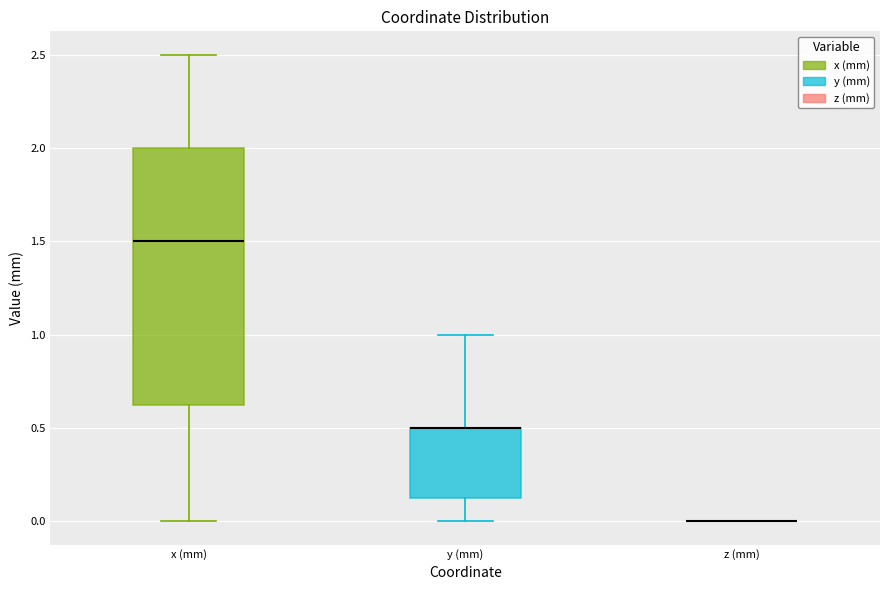

Where does the upper whisker of the box for y (mm) end on the y-axis? The values are not printed on the chart, so give them approximately, as read against the axis.

1.00